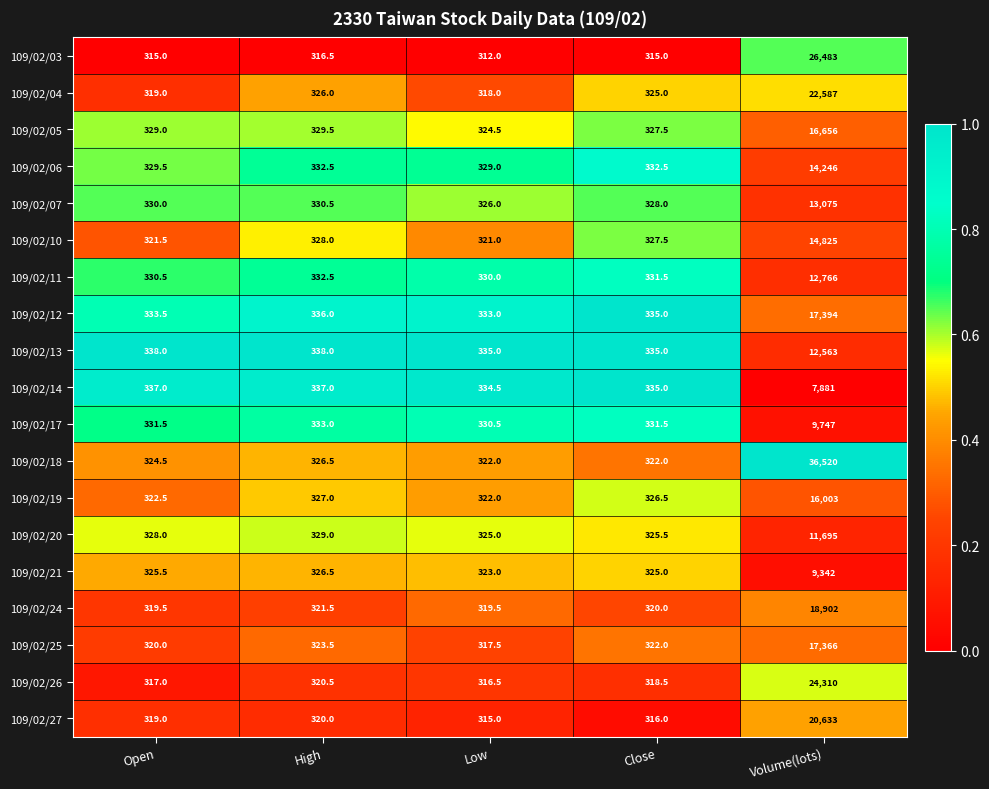

At which category is the sum across all series the highest?

Volume(lots)